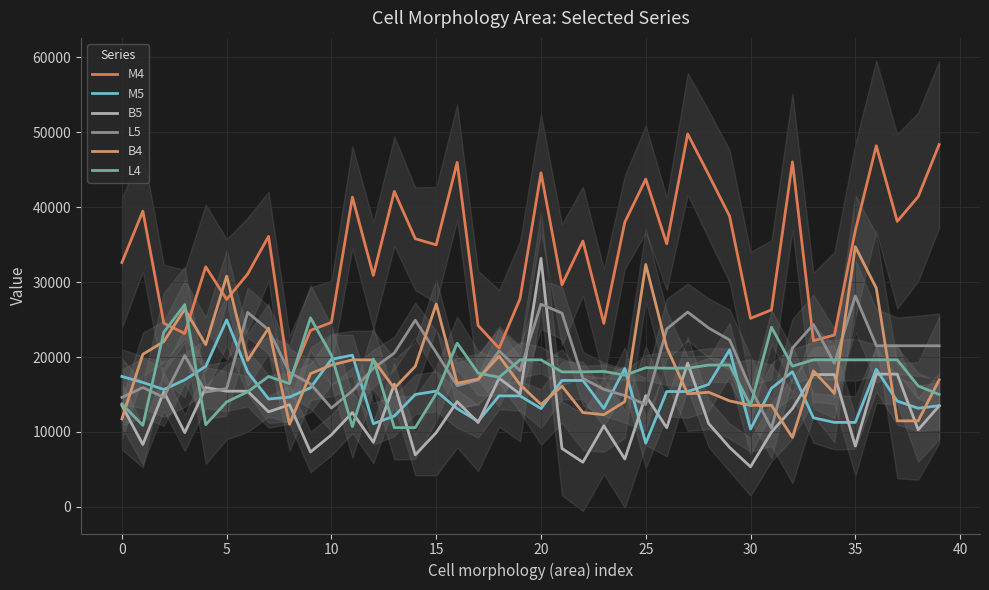

How many intersections are there between M5 and L5?

9